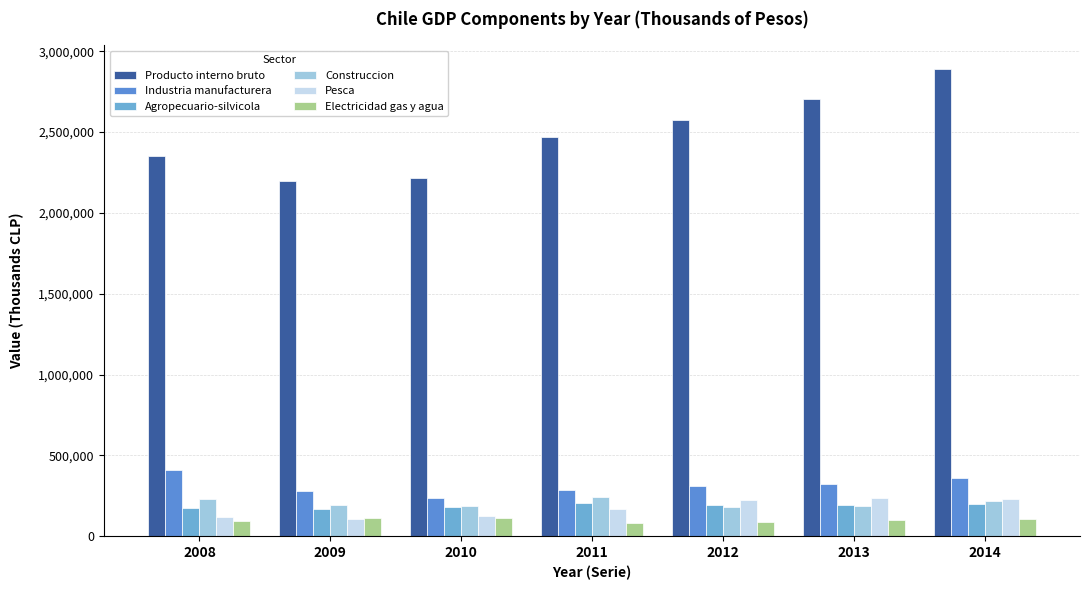

Is it true that Agropecuario-silvicola equals 232954 at 2008?

False